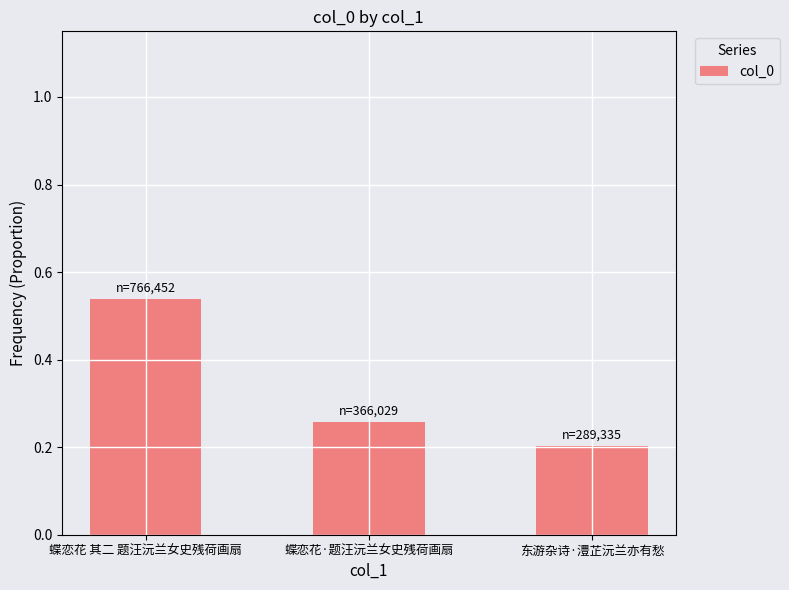

The chart shows a value of 0.9 at 蝶恋花 其二 题汪沅兰女史残荷画扇. True or false?

False